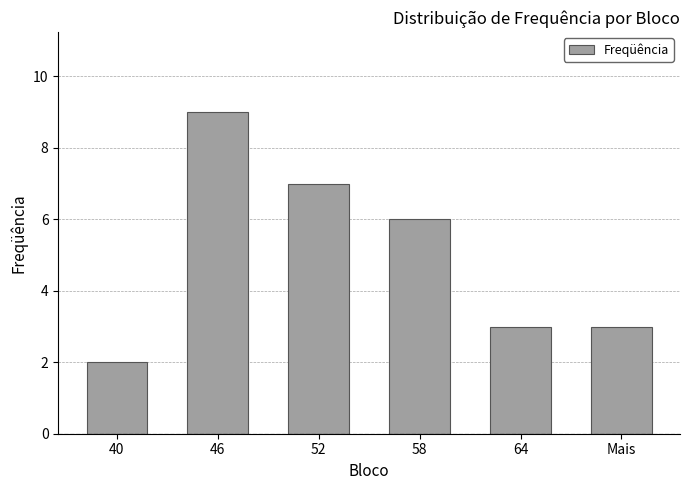

Which has a higher value, 46 or Mais?

46